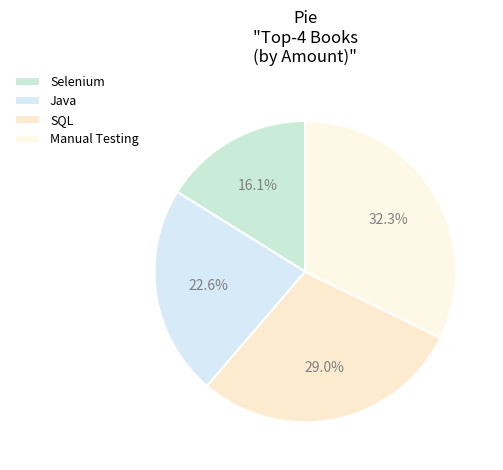

What percentage is the Manual Testing slice, to the nearest percent?

32%